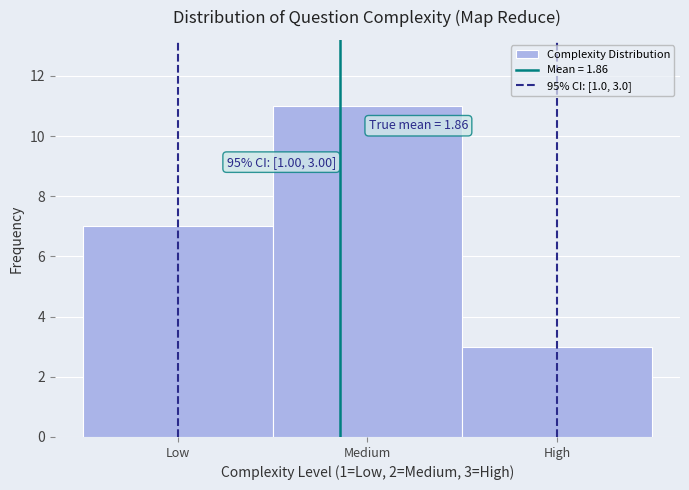

Reading left to right, list all the values displayed in this chart.

7	11	3